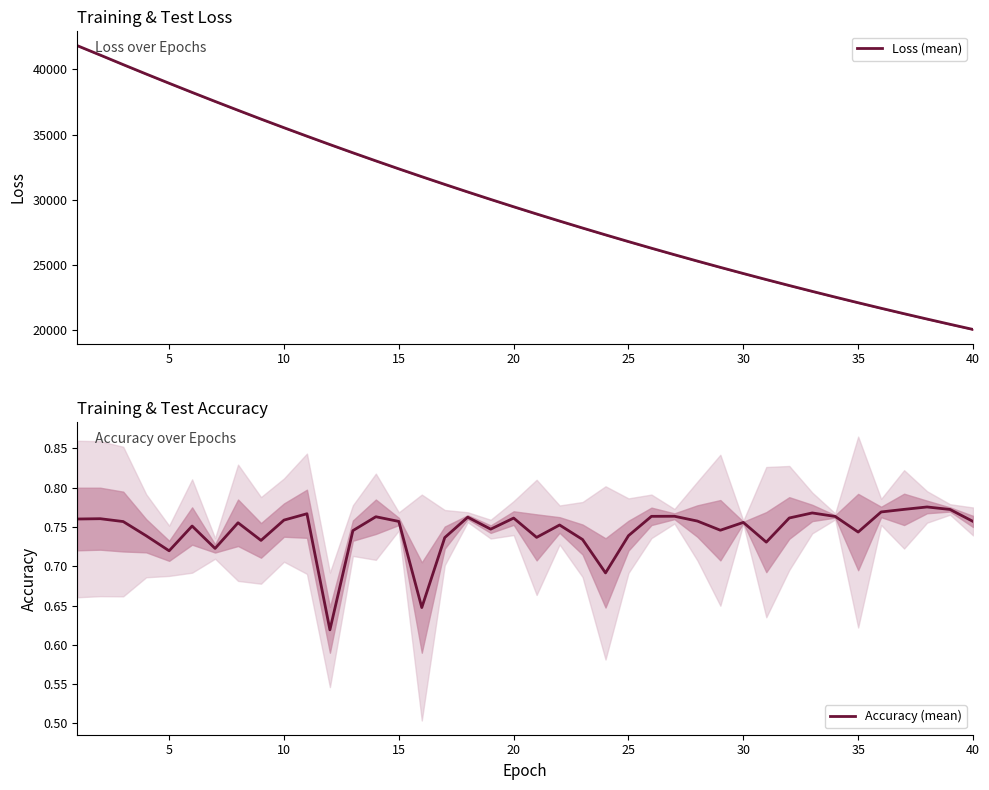

What is the minimum value for Loss (mean)?

20050.1